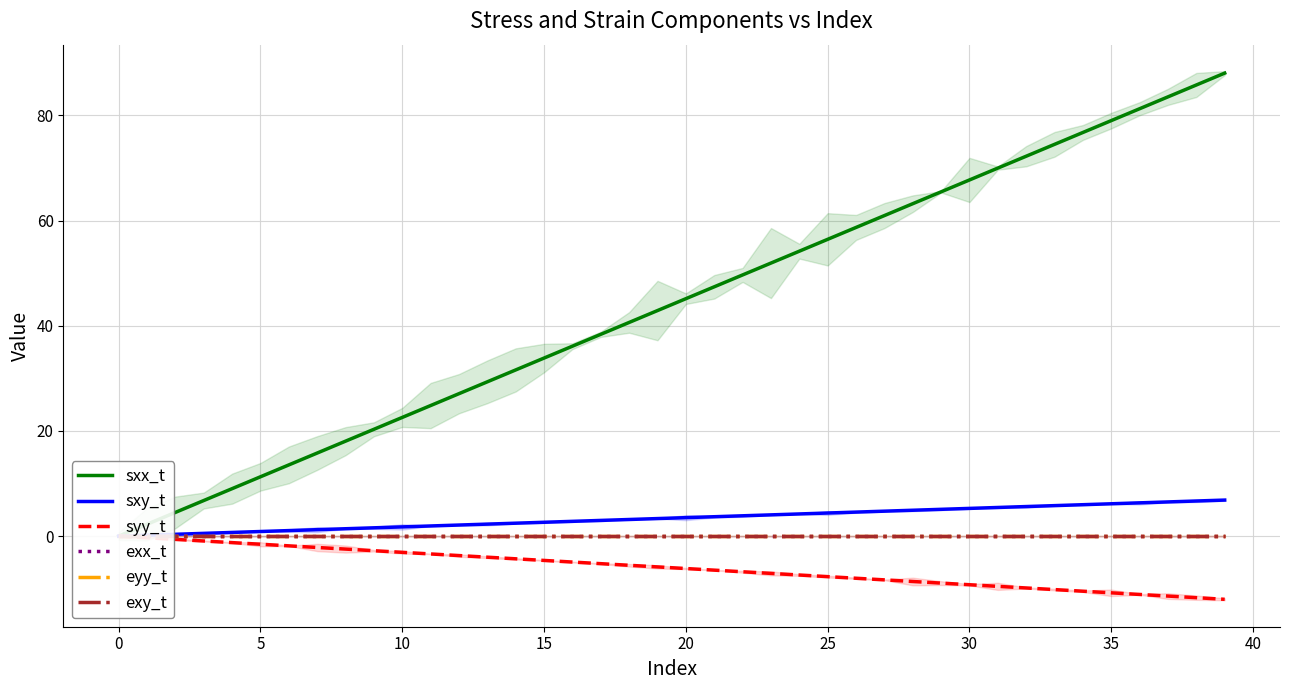

What is the difference between the maximum and second lowest values in the sxx_t series?

85.8